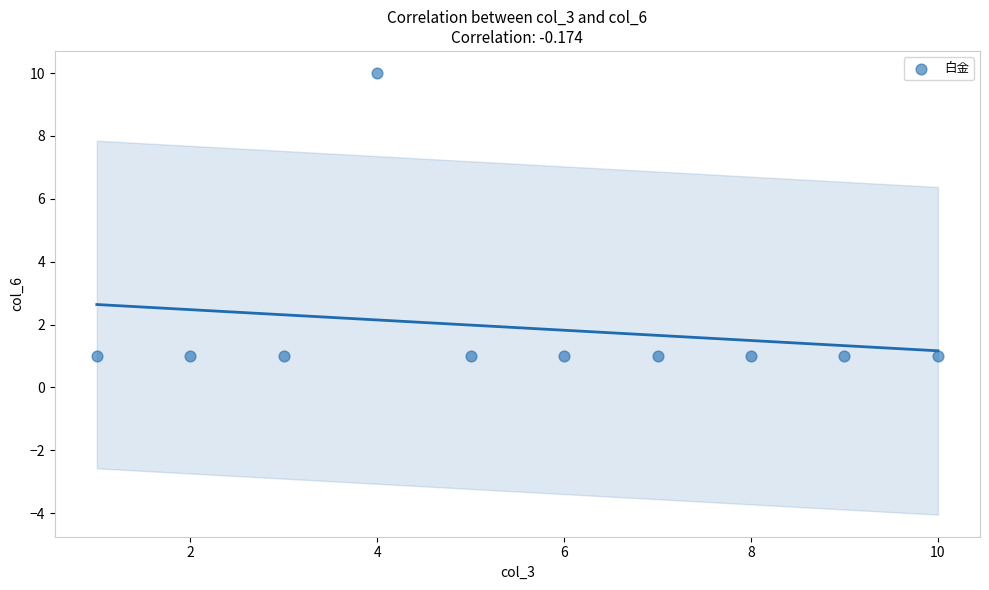

What is the range of Y values (max minus min)?

9